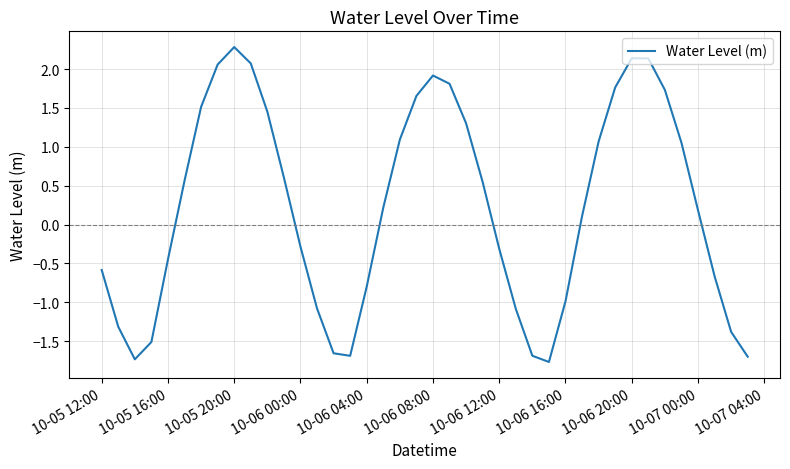

What is the greatest value displayed?

2.3